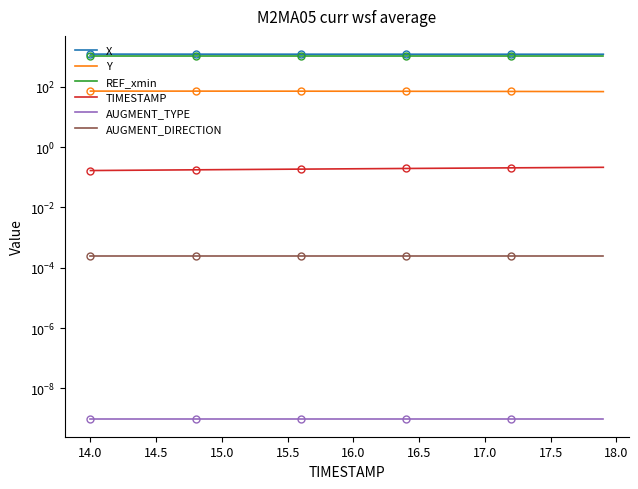

Rank the series at 17.0 from lowest to highest value.

AUGMENT_TYPE, AUGMENT_DIRECTION, TIMESTAMP, Y, REF_xmin, X